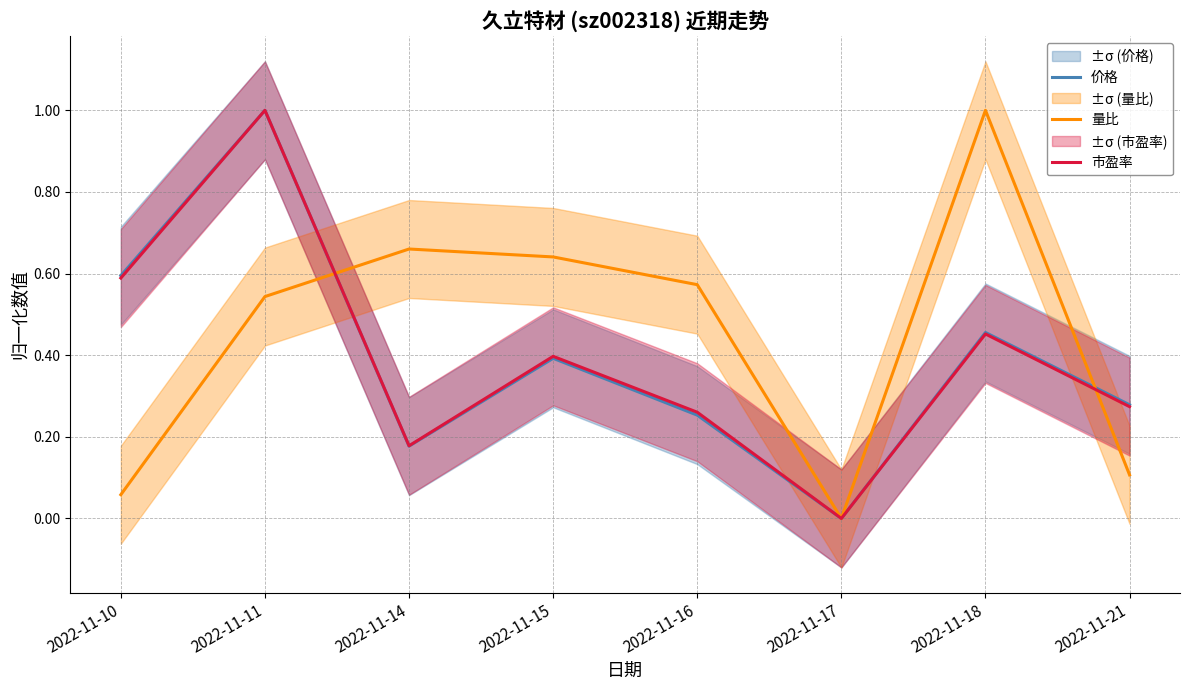

Reading left to right, extract all data points from this chart.

价格: 2022-11-10=0.6	2022-11-11=1.0	2022-11-14=0.2	2022-11-15=0.4	2022-11-16=0.3	2022-11-17=0.0	2022-11-18=0.5	2022-11-21=0.3
量比: 2022-11-10=0.1	2022-11-11=0.5	2022-11-14=0.7	2022-11-15=0.6	2022-11-16=0.6	2022-11-17=0.0	2022-11-18=1.0	2022-11-21=0.1
市盈率: 2022-11-10=0.6	2022-11-11=1.0	2022-11-14=0.2	2022-11-15=0.4	2022-11-16=0.3	2022-11-17=0.0	2022-11-18=0.5	2022-11-21=0.3